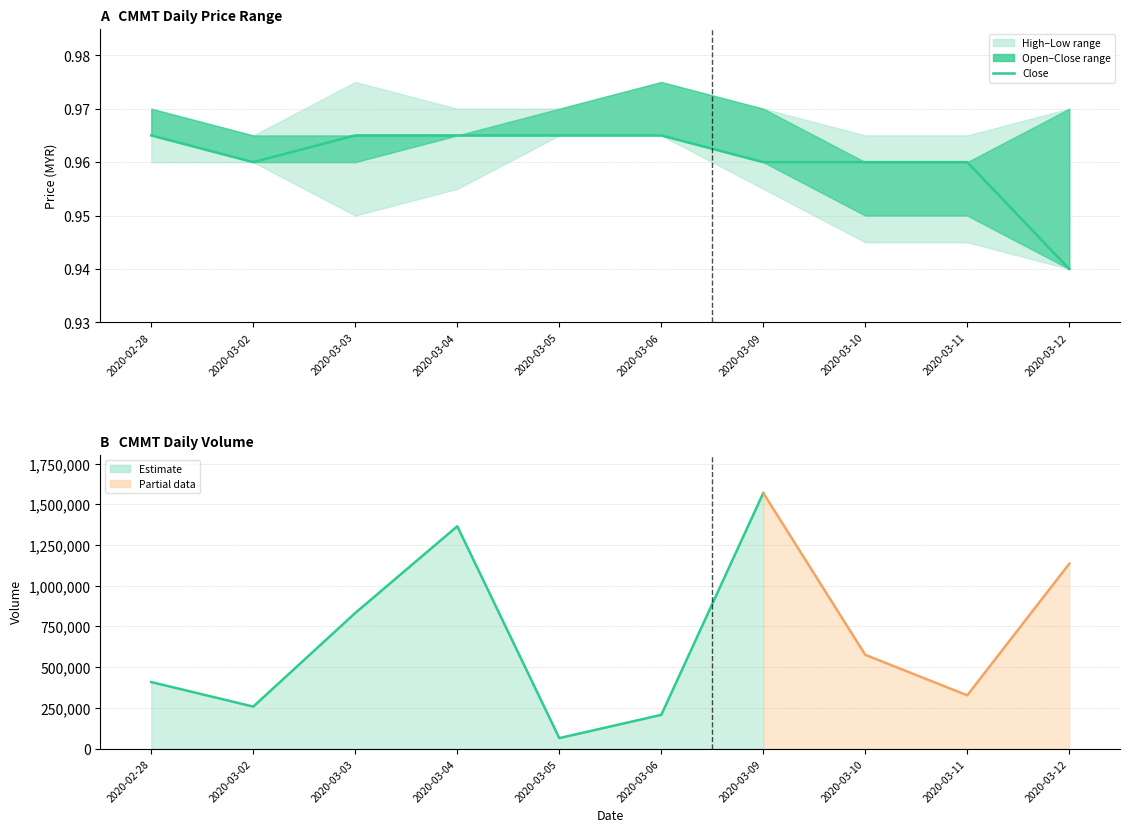

How many lines are shown in the chart?

1